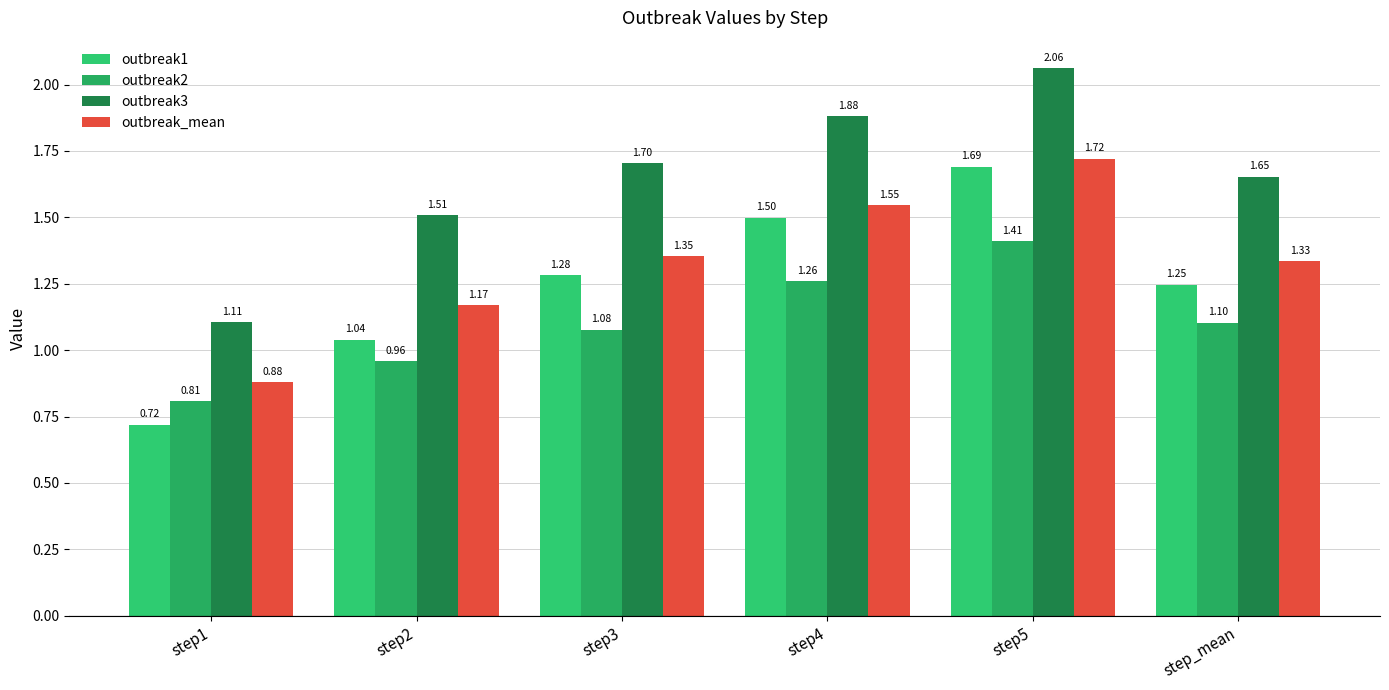

How many values in the outbreak2 series are below 1?

2